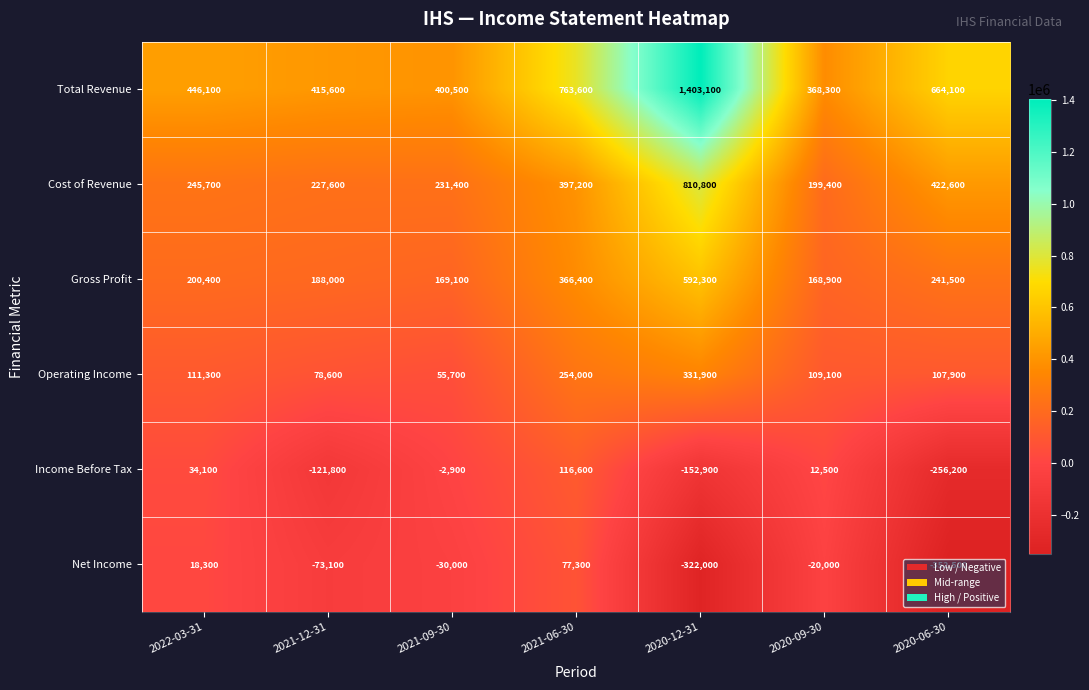

What is the total value across all series at 2021-09-30?

823800